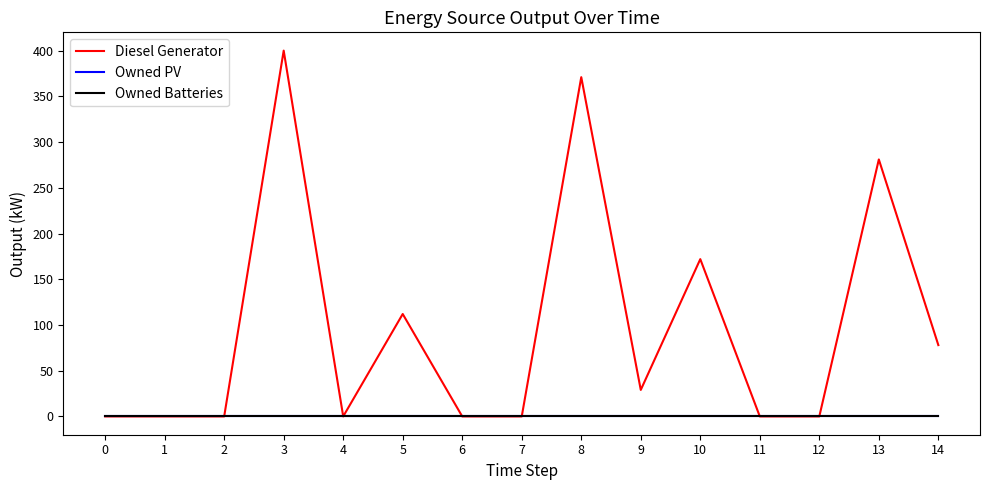

Does the chart display data point markers on the line(s)?

No